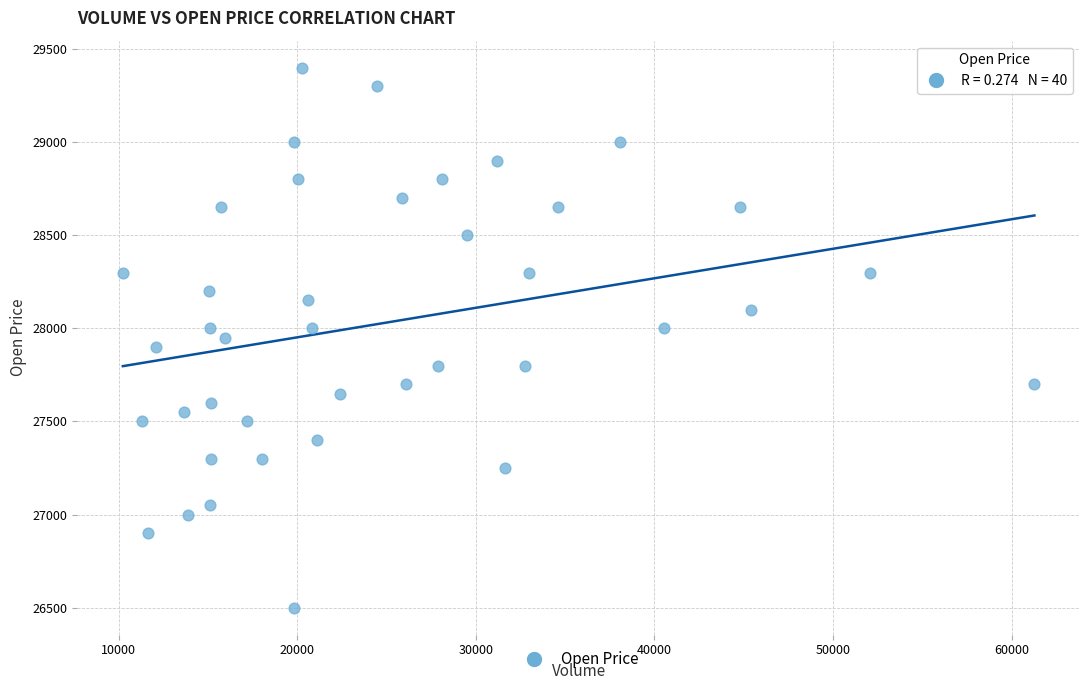

What is the range of X values (max minus min)?

51036